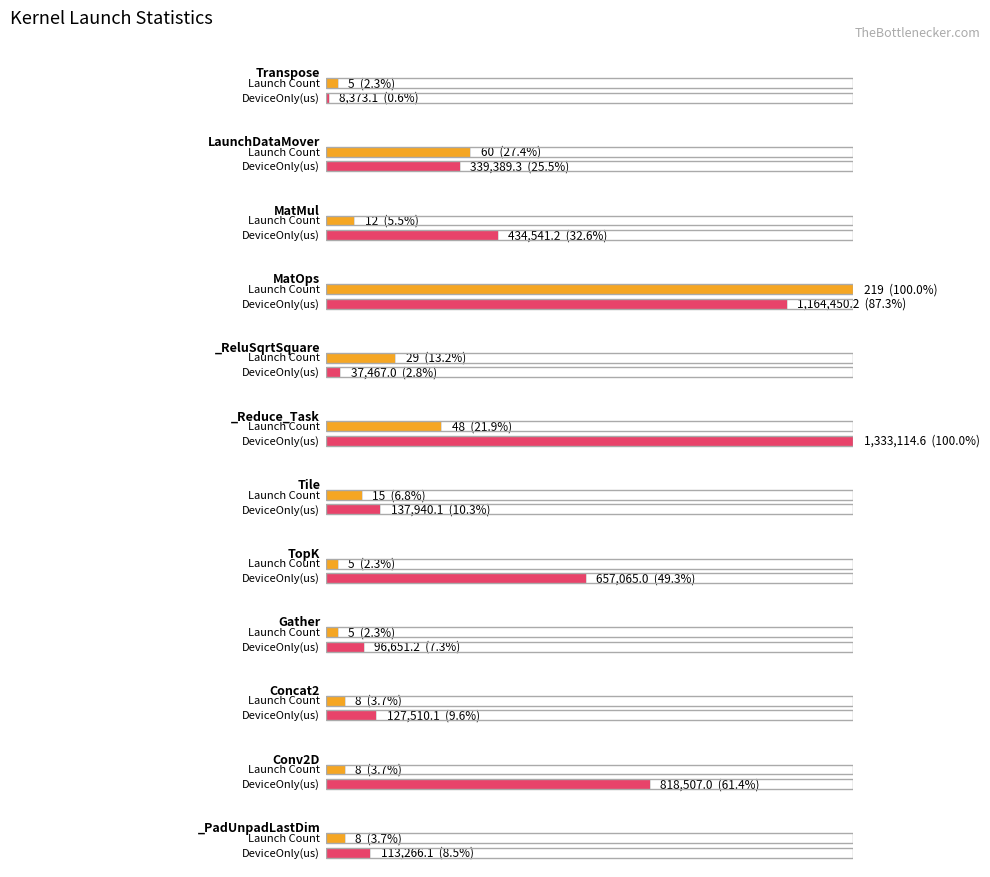

What is the label of the 6th bar from the left?

_Reduce_Task